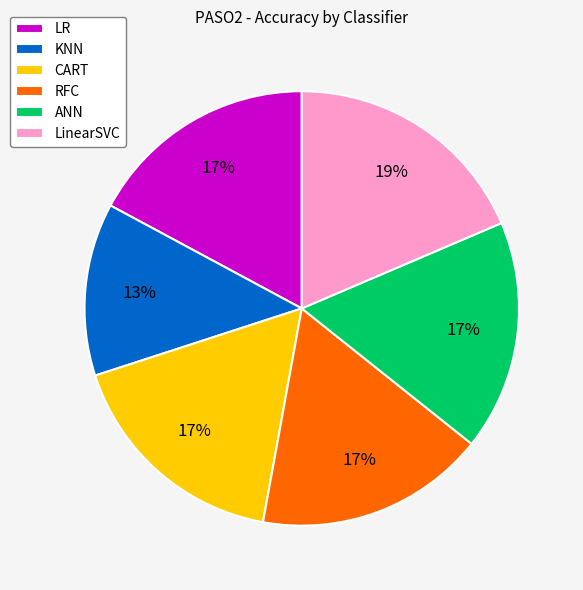

What percentage is the LR slice, to the nearest percent?

17%